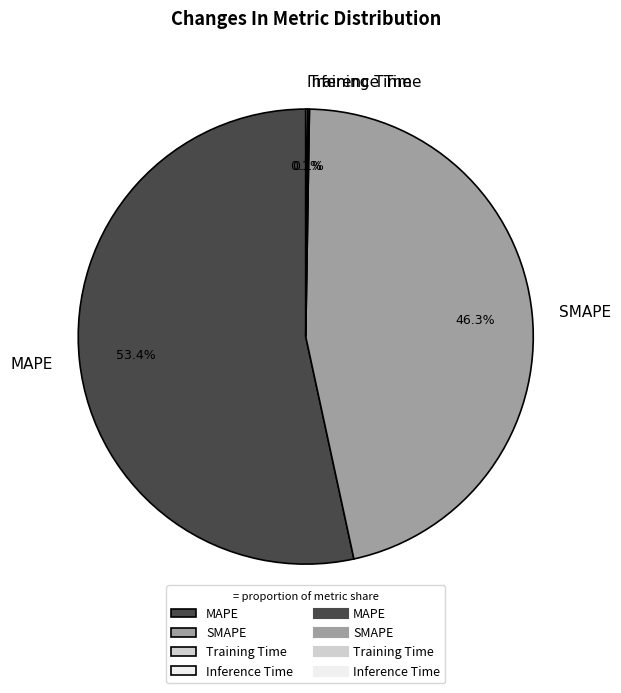

Is there any slice that represents more than half of the pie?

Yes